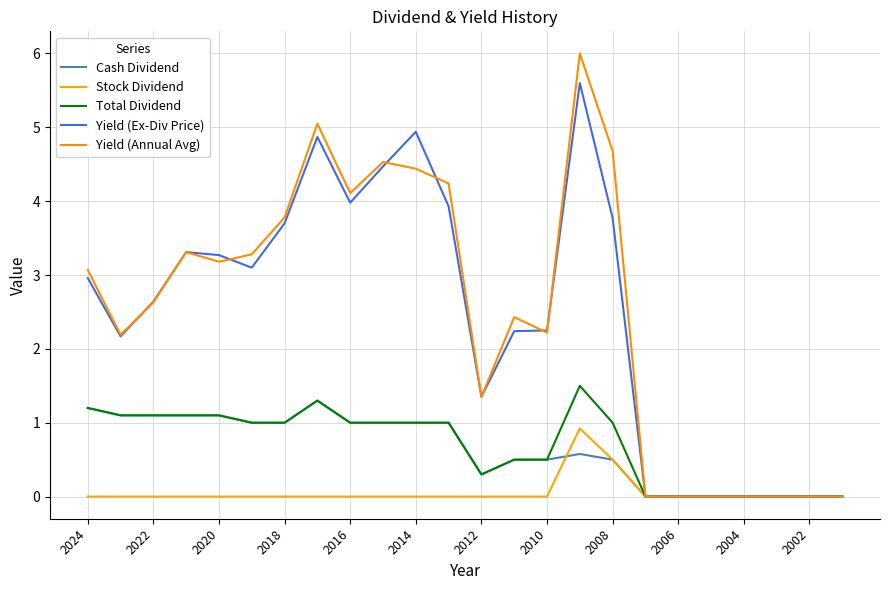

At which label is Stock Dividend closest to 0?

2024